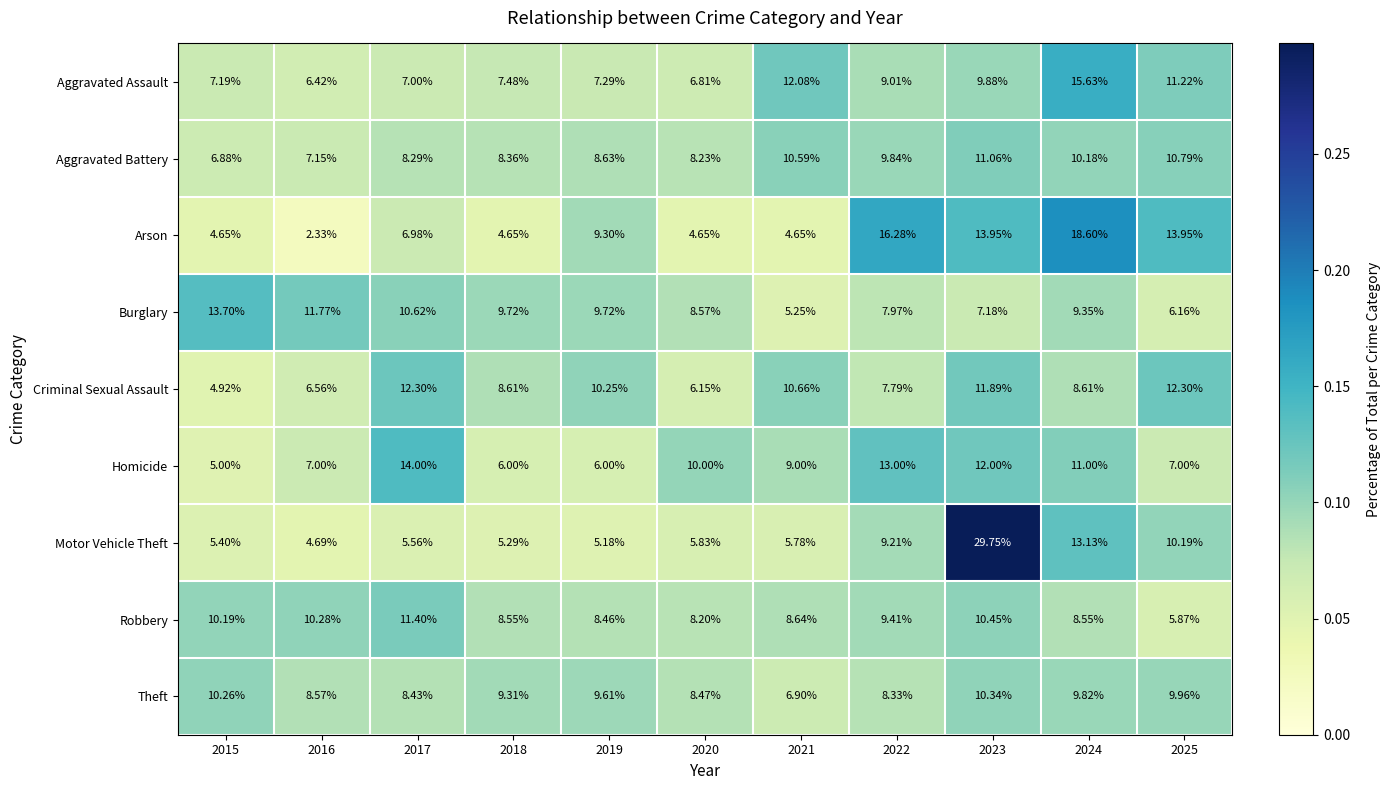

Is the value of Aggravated Battery at 2021 greater than the value of Burglary at 2025?

Yes